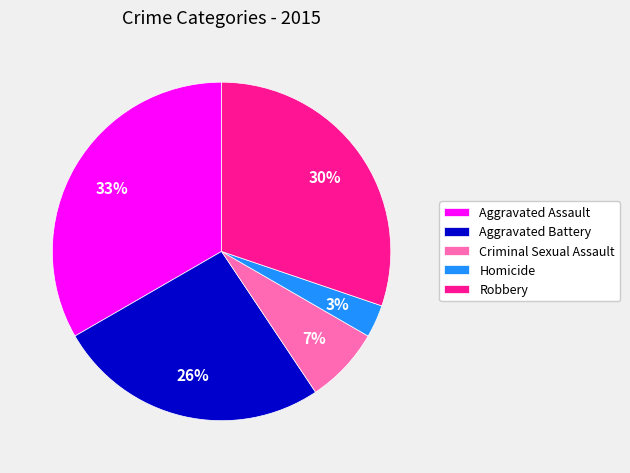

To the nearest percent, what portion does Robbery represent?

30%